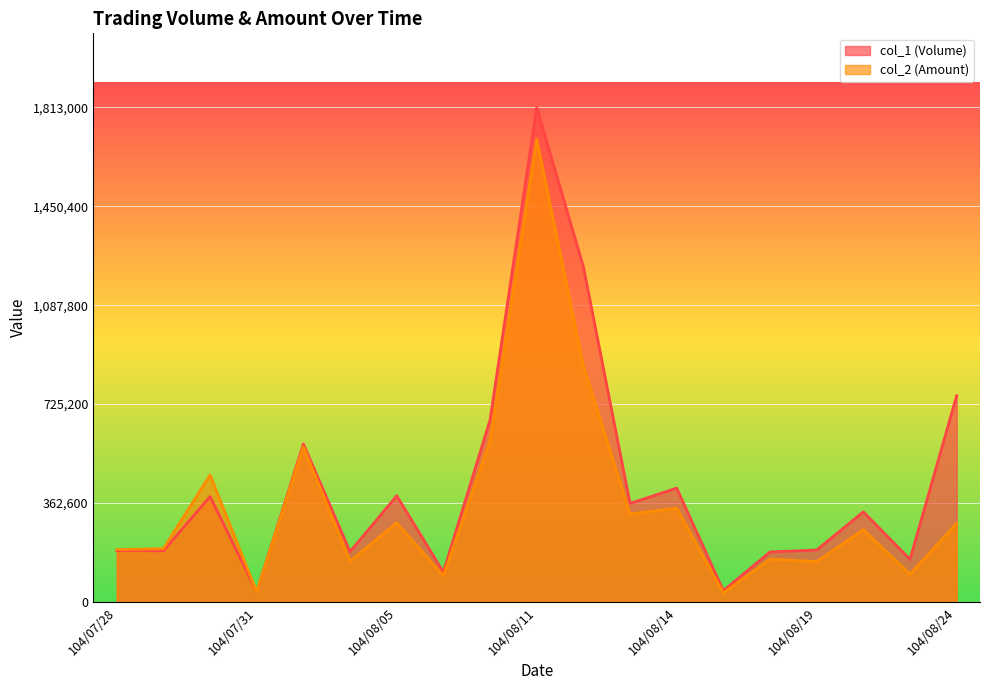

What position from the right is 104/08/13?

8